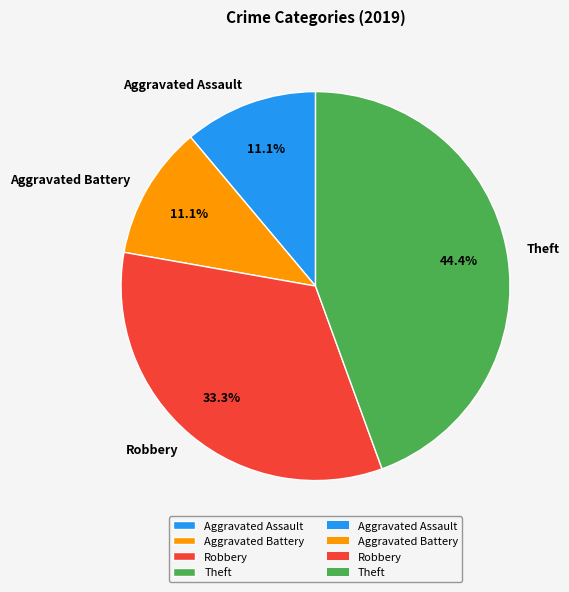

Count the number of slices in the pie.

4